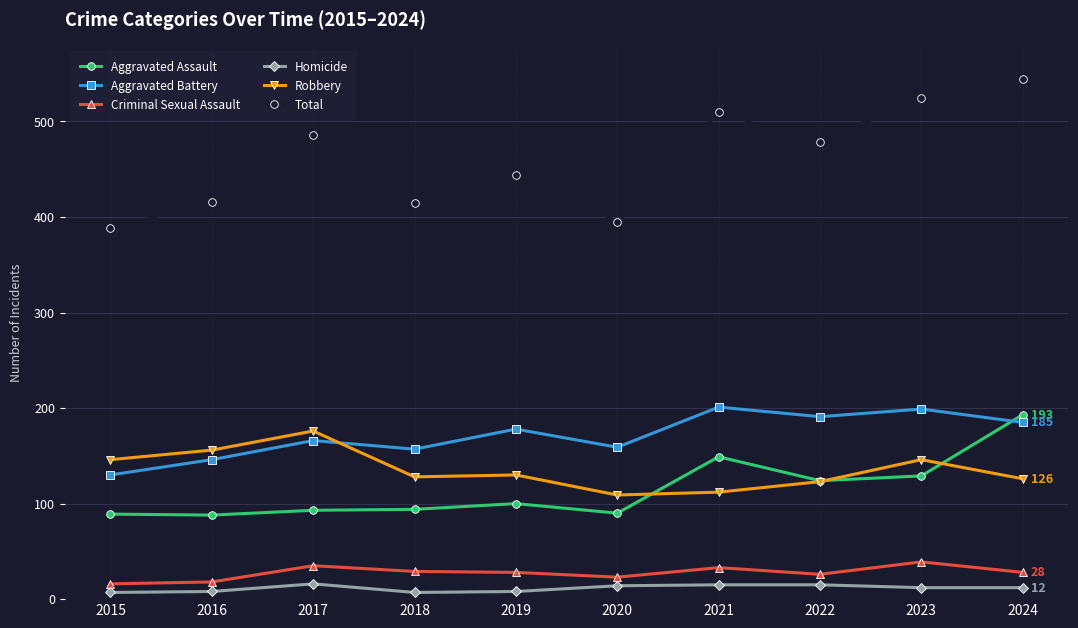

At which label does Criminal Sexual Assault first exceed 28?

2017